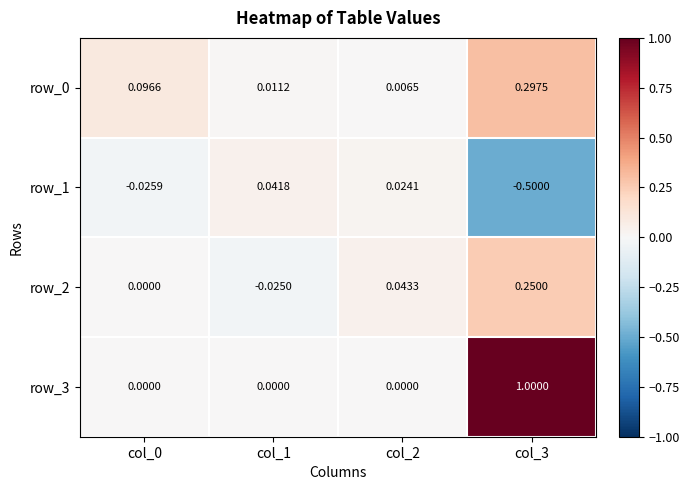

What is the difference between the row_1 values at col_3 and col_0?

0.5